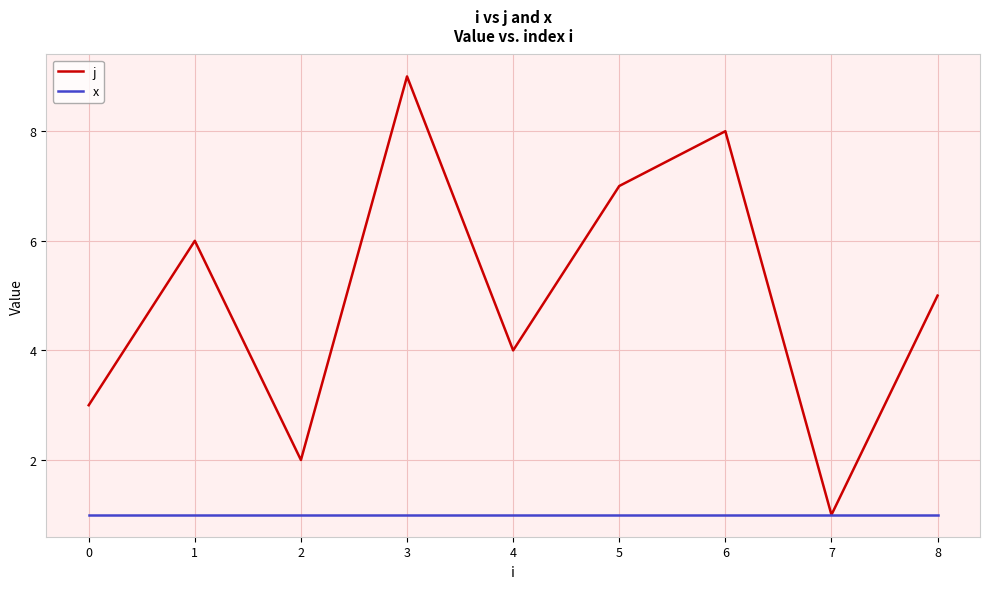

The value of x at 0 is 1. True or false?

True